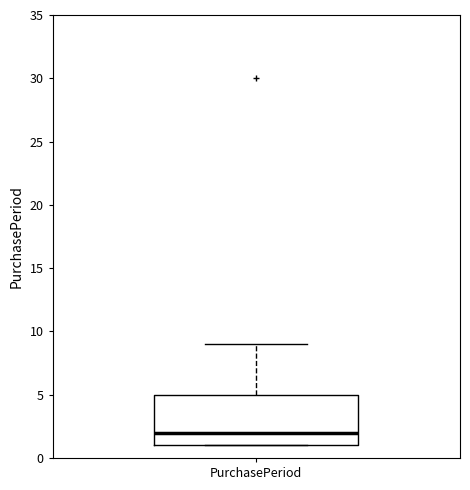

Transcribe this box plot: give where the median line is, the range the box spans, and where the two whiskers end, as read against the y-axis. The values are not printed on the chart, so give them approximately, as read against the axis.

median 2, box 1 to 5, whiskers 1 to 9